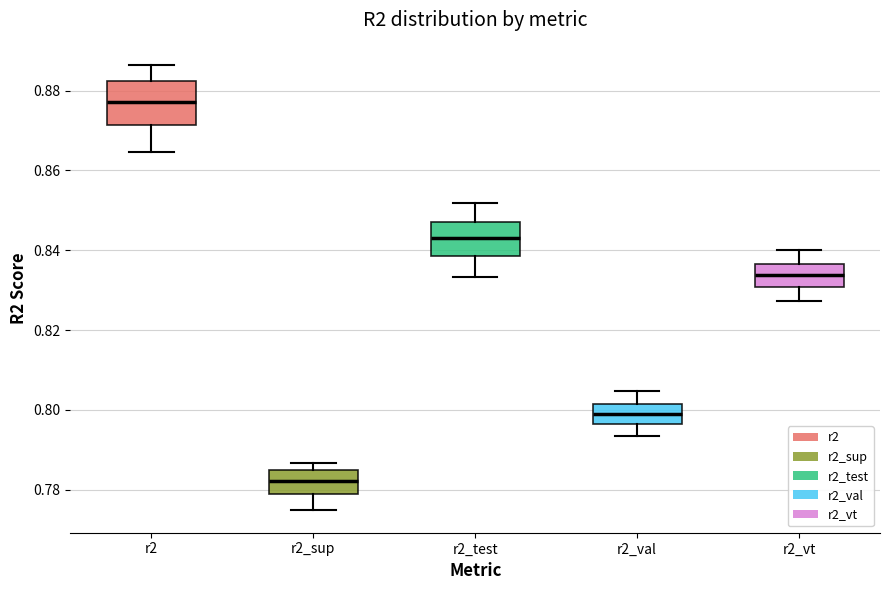

Reading left to right, transcribe this box plot: for each box, give where its median line is, the range the box spans, and where its two whiskers end, as read against the y-axis. The values are not printed on the chart, so give them approximately, as read against the axis.

r2: median 0.878, box 0.872 to 0.882, whiskers 0.864 to 0.886
r2_sup: median 0.782, box 0.778 to 0.784, whiskers 0.774 to 0.786
r2_test: median 0.842, box 0.838 to 0.848, whiskers 0.834 to 0.852
r2_val: median 0.798, box 0.796 to 0.802, whiskers 0.794 to 0.804
r2_vt: median 0.834, box 0.830 to 0.836, whiskers 0.828 to 0.840